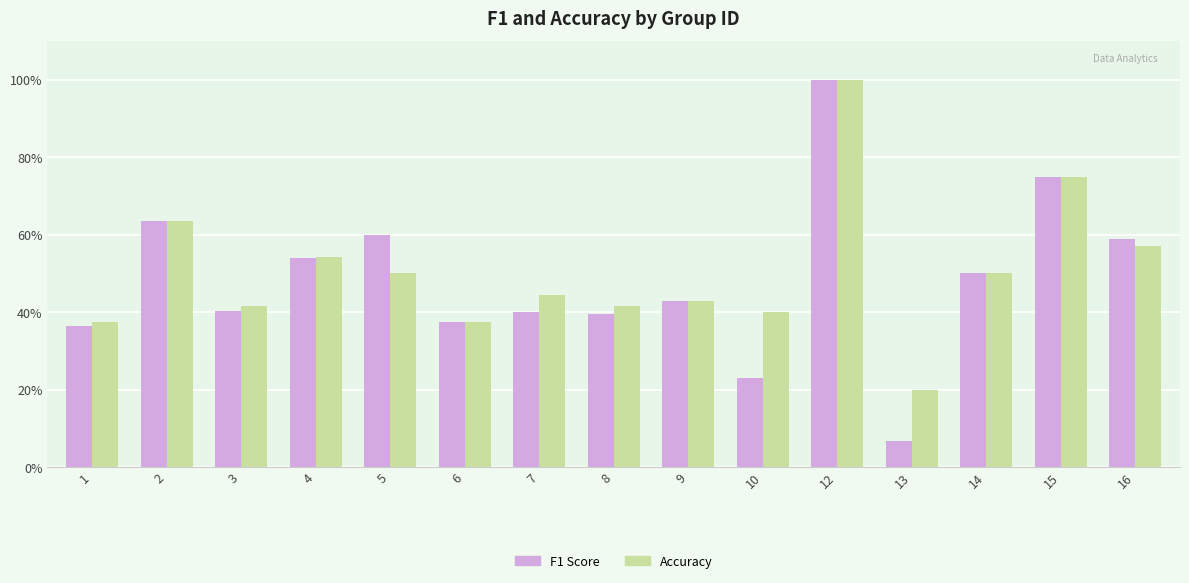

Count the Accuracy values in the range 0 to 1.

15